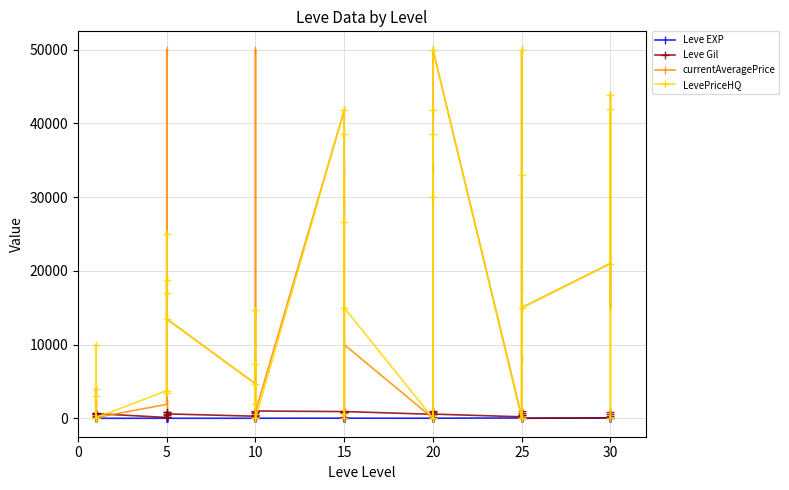

Does the chart have visible grid lines?

Yes